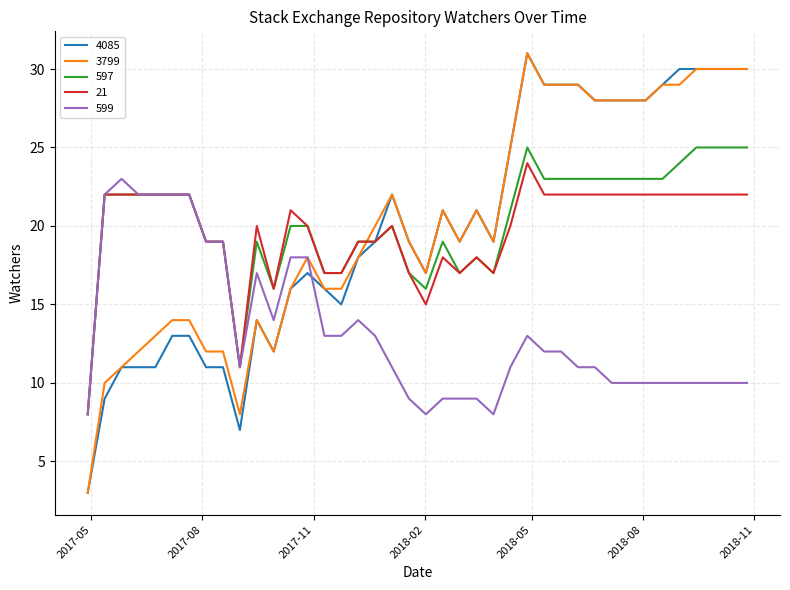

What are all the series names shown in the legend?

4085, 3799, 597, 21, 599